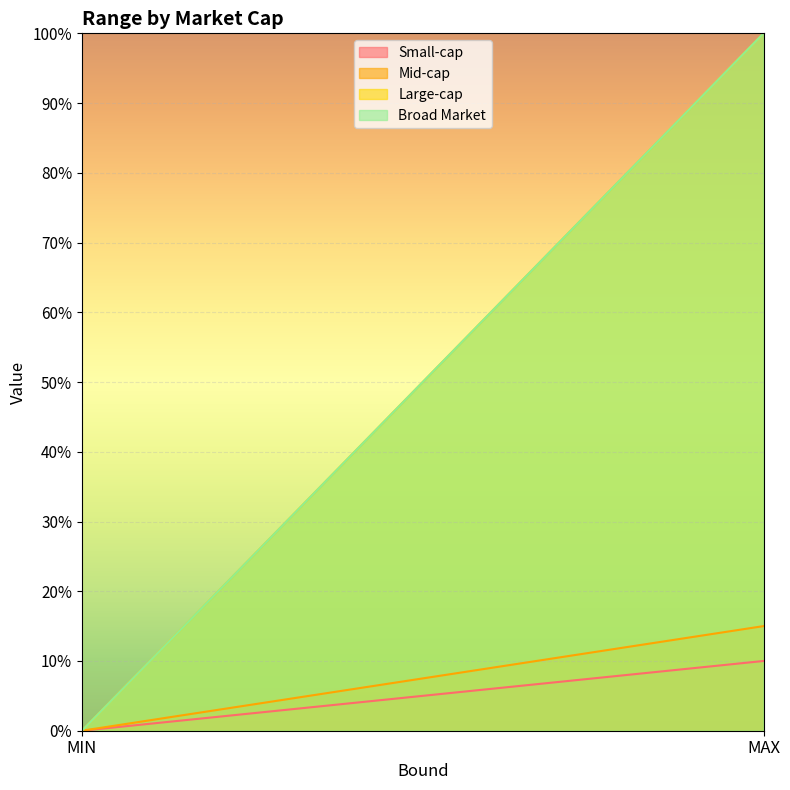

At how many categories does at least one series exceed 0?

1